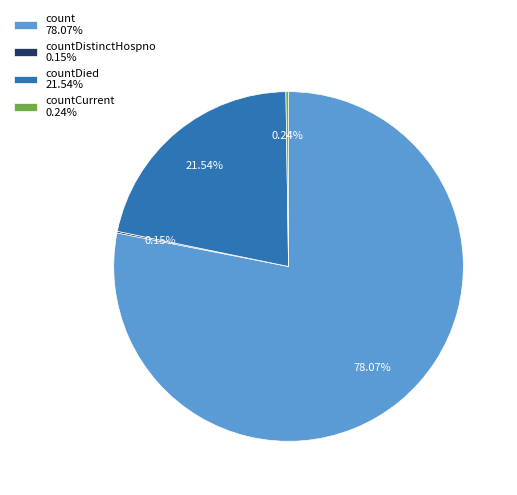

Does count 78.07% account for over 50% of the chart?

Yes